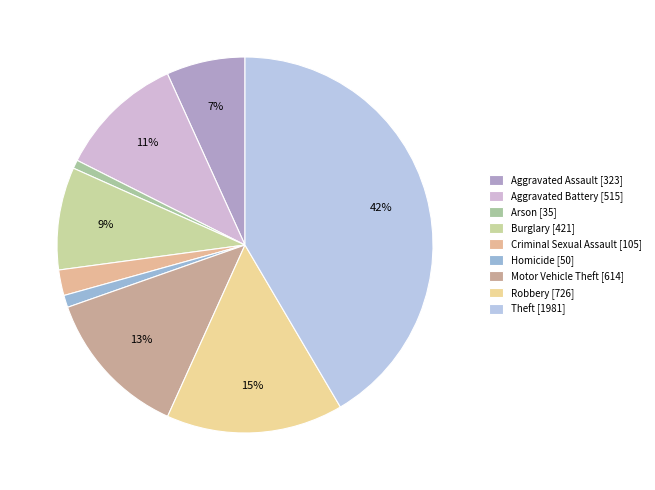

How many segments does this pie chart have?

9